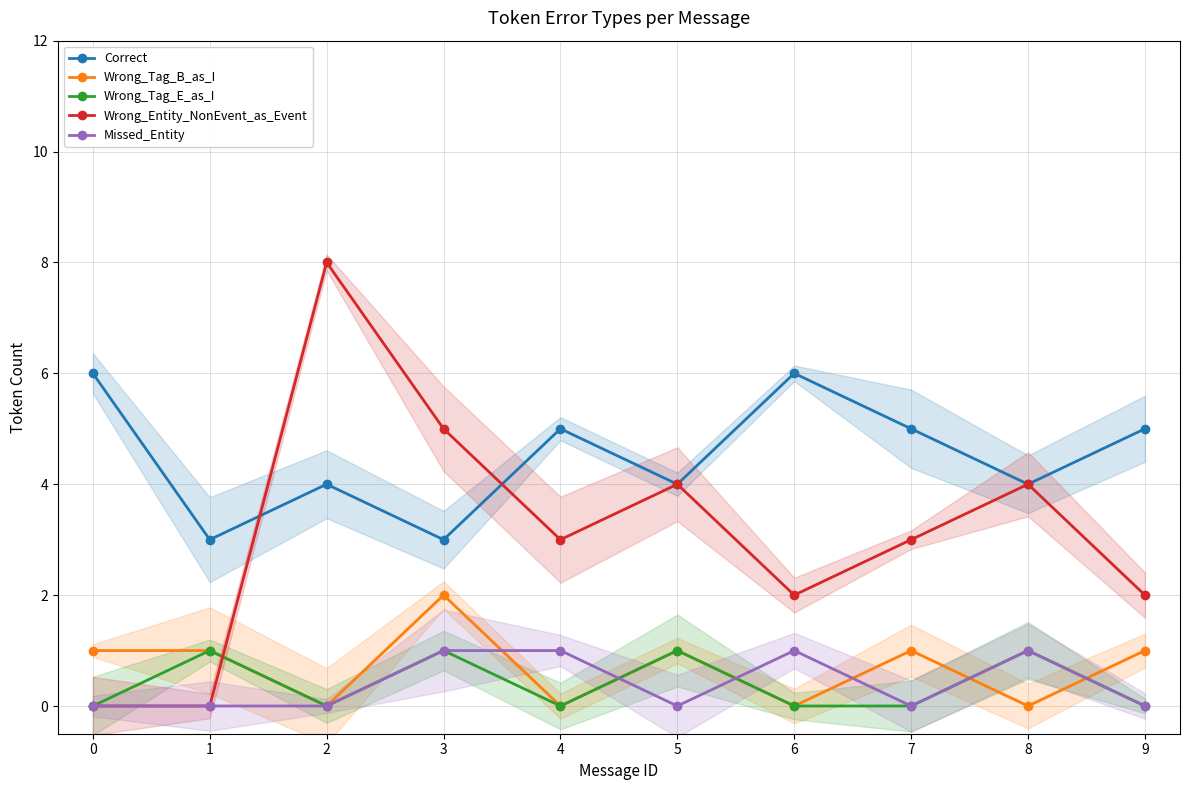

Does the chart display data point markers on the line(s)?

Yes